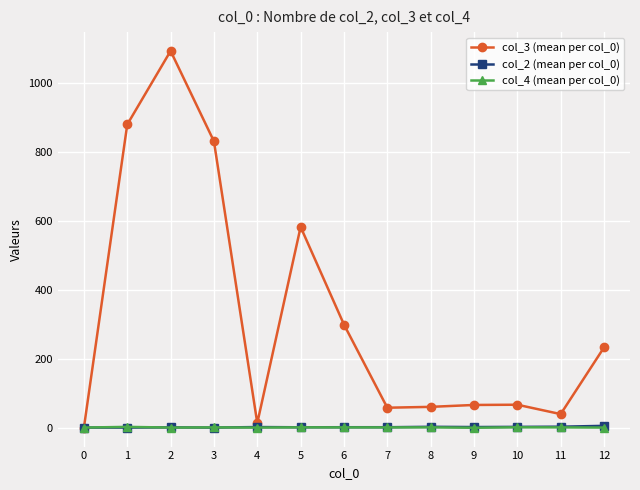

Which series has the widest spread of values?

col_3 (mean per col_0)